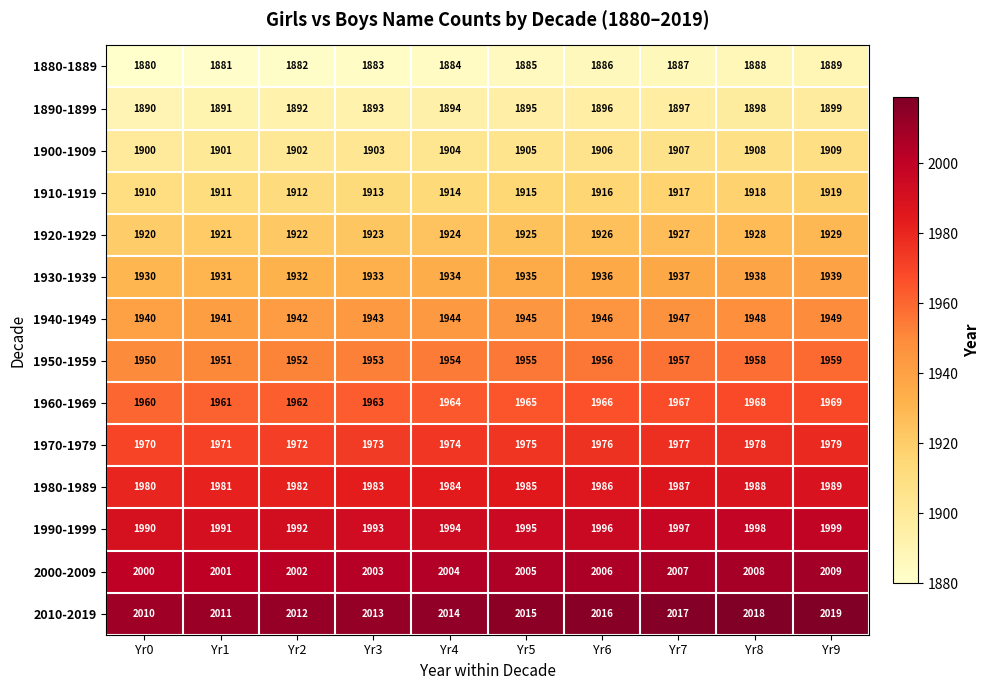

The 1900-1909 series shows 1901 at Yr1. True or false?

True